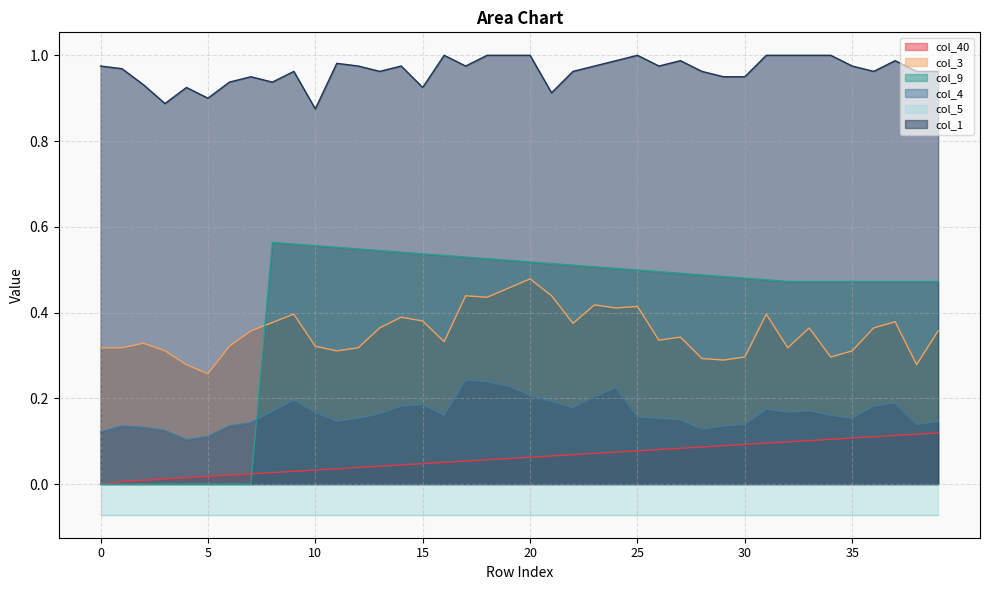

Which series has the largest range (max minus min)?

col_9